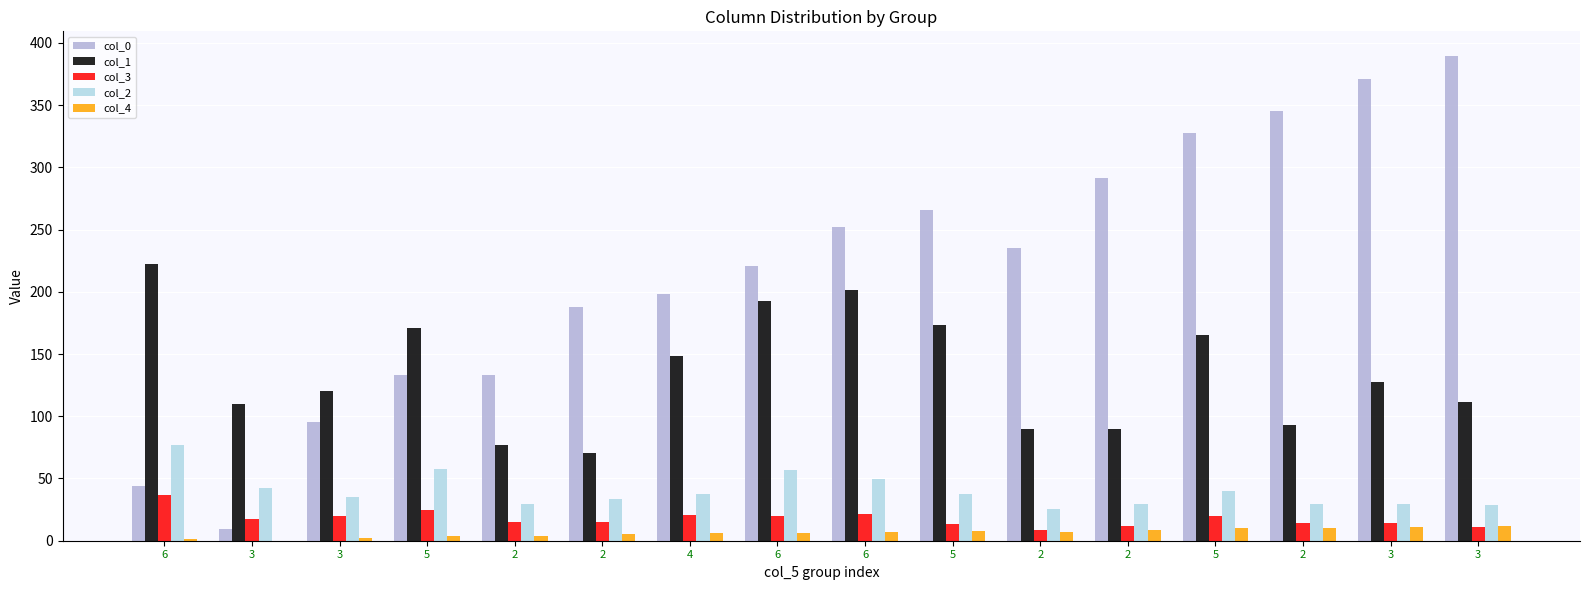

Which category has the highest value across all series?

3